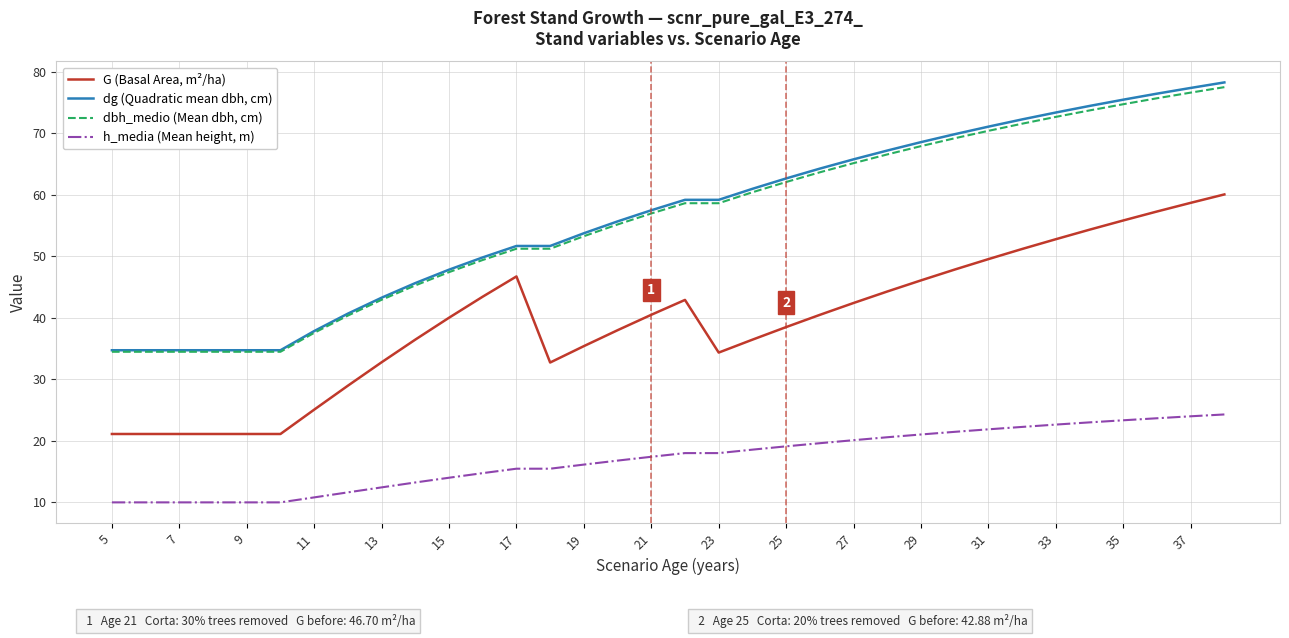

What is the smallest value displayed?

9.9